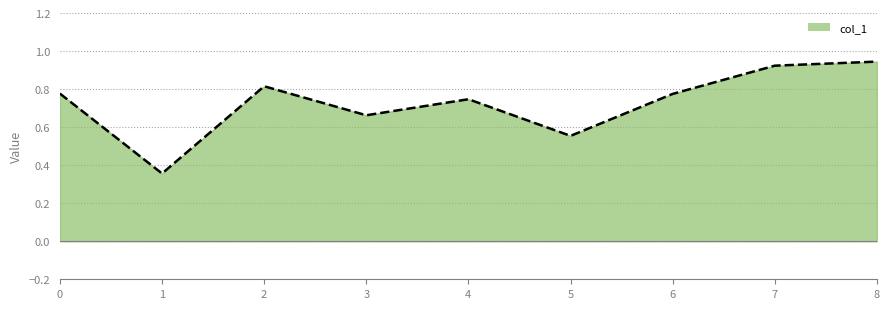

What is the change in value from 1 to 8?

+0.6